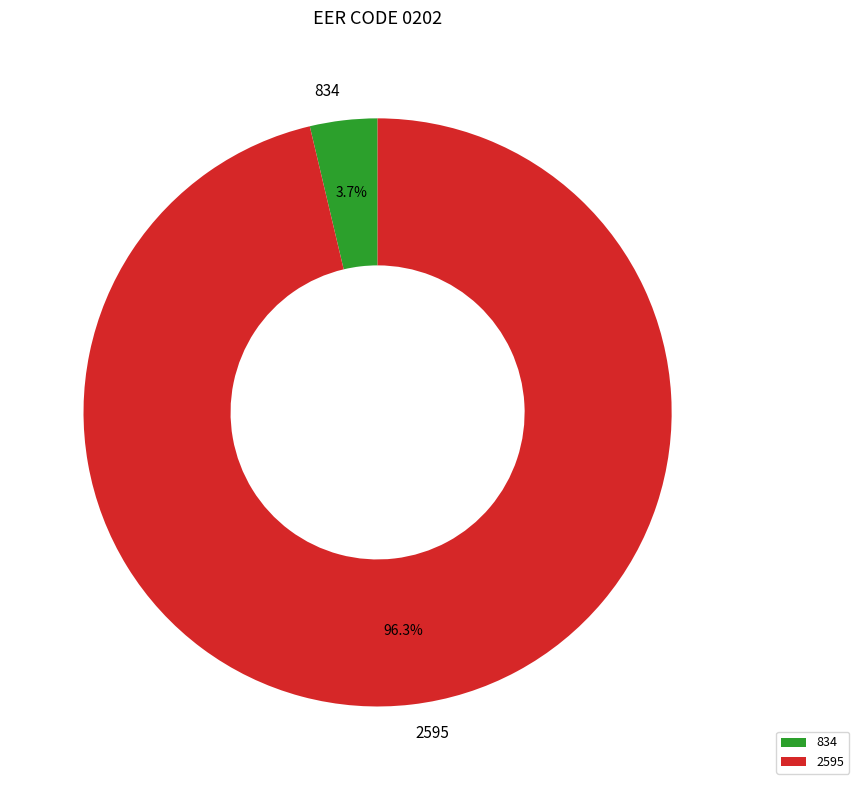

Which slice is the largest?

2595